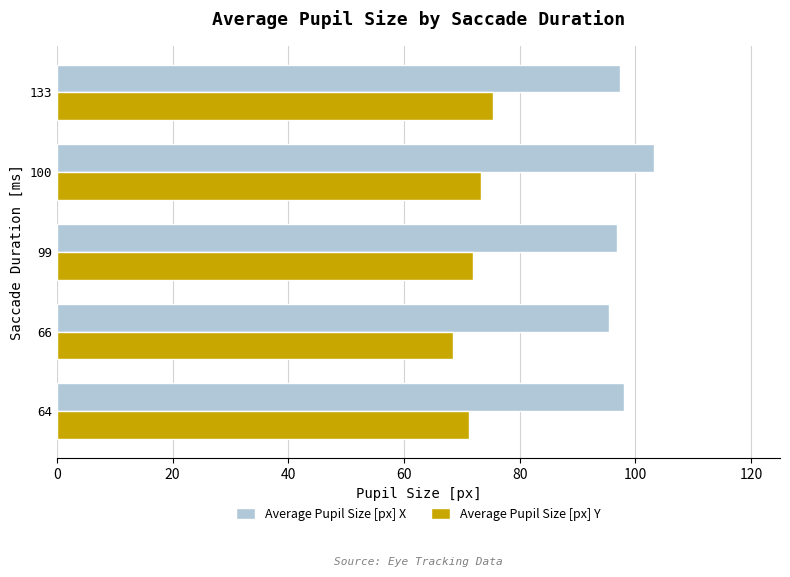

What is the minimum value shown in the chart?

68.5